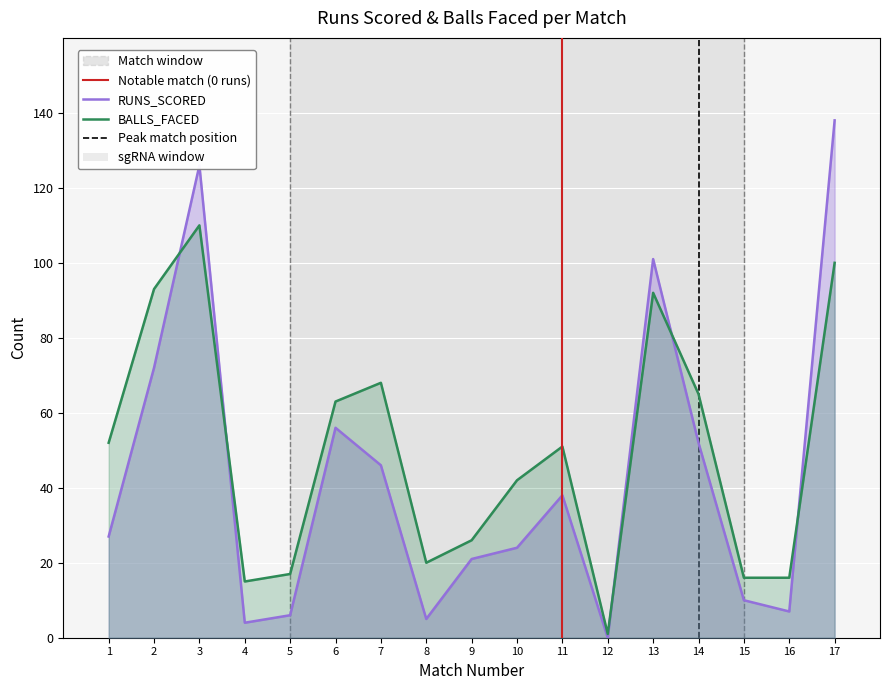

How many values in the BALLS_FACED series exceed 51?

8